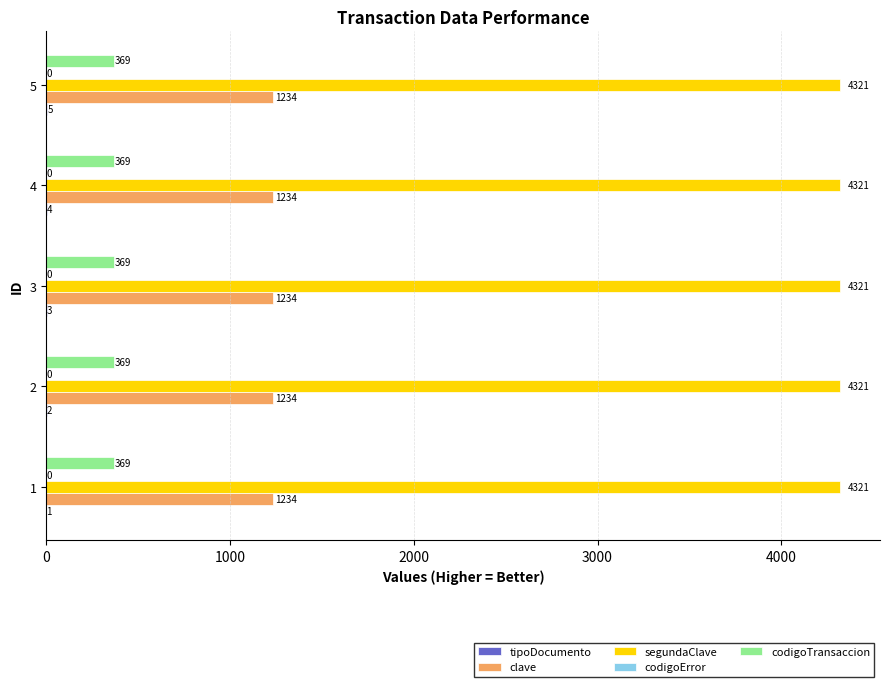

What is the maximum value for segundaClave?

4321